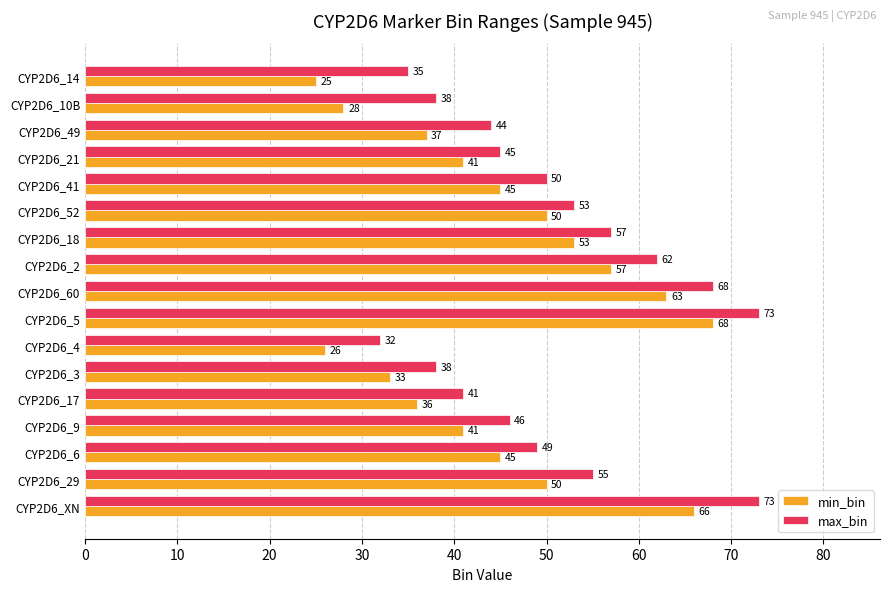

What is the sum of the max_bin values at CYP2D6_49 and CYP2D6_17?

85